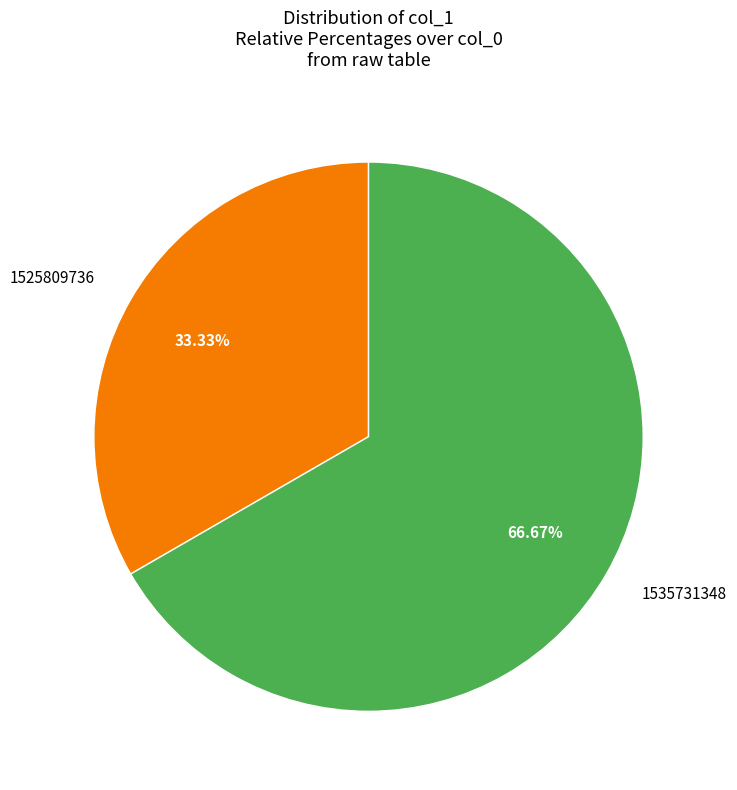

The 1525809736 slice represents 40% of the pie. True or false?

False